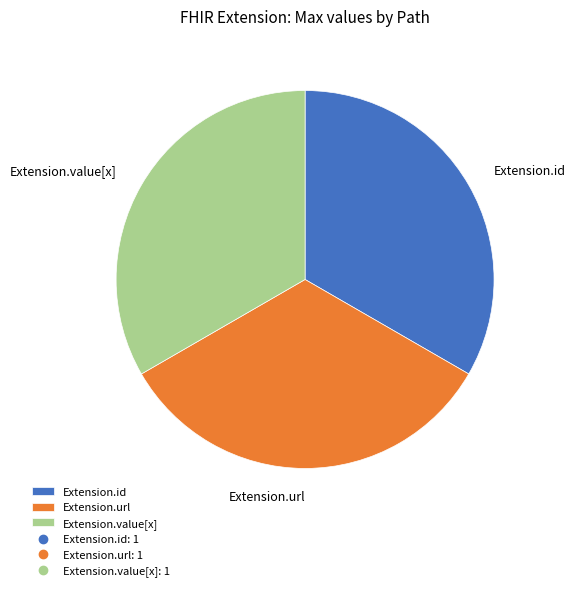

The Extension.url slice represents 99% of the pie. True or false?

False